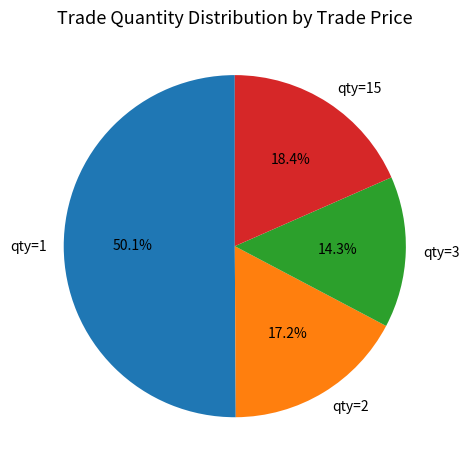

Rank the categories by value from lowest to highest.

qty=3, qty=2, qty=15, qty=1